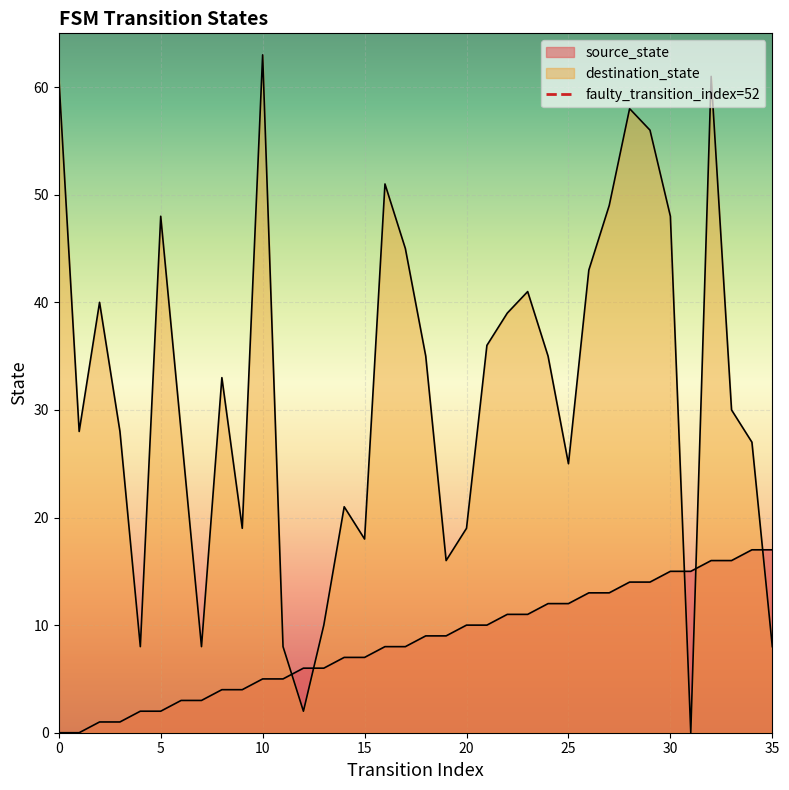

Is the value of destination_state at 19 greater than the value of source_state at 24?

Yes